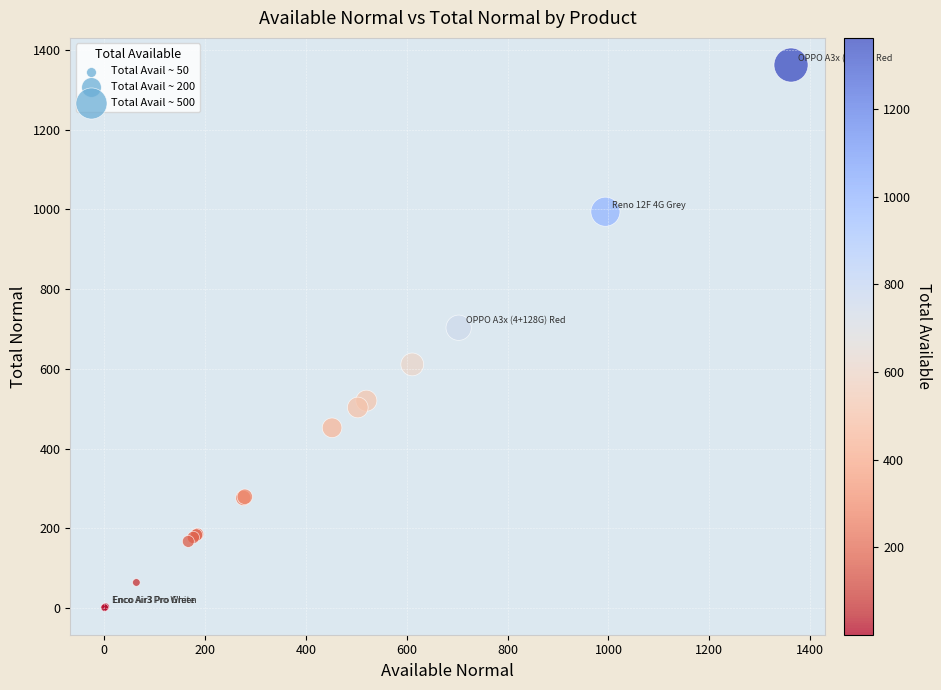

What Y value in the scatter plot is closest to 681?

703